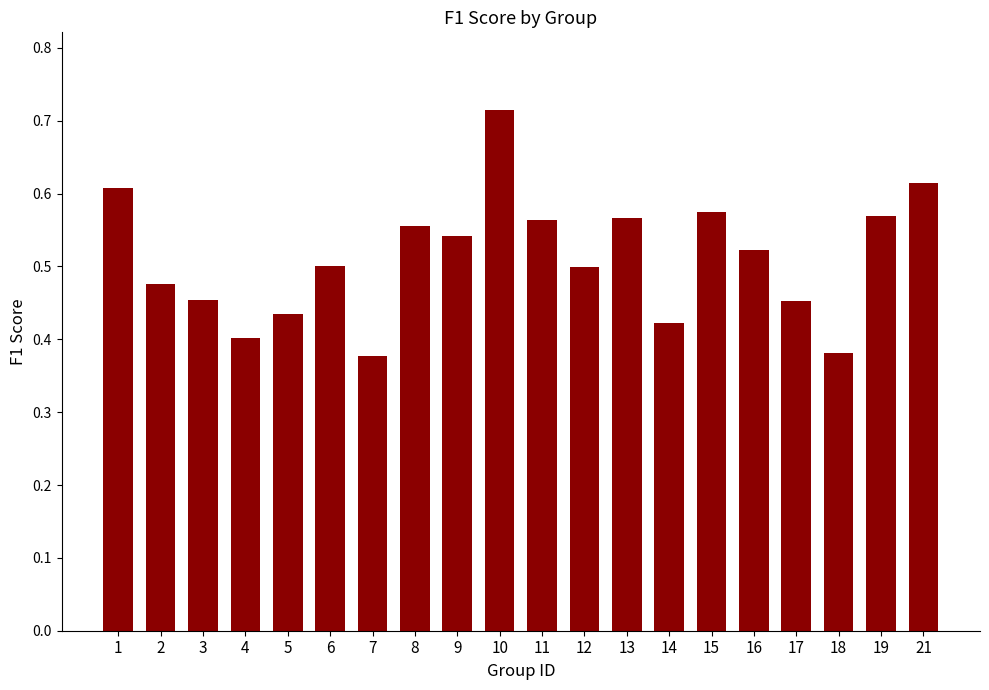

How many values are between 0 and 1?

20